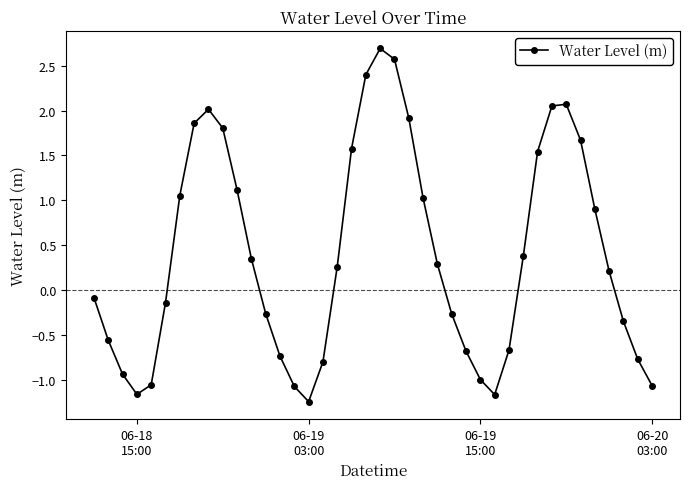

How many values are below 0?

19